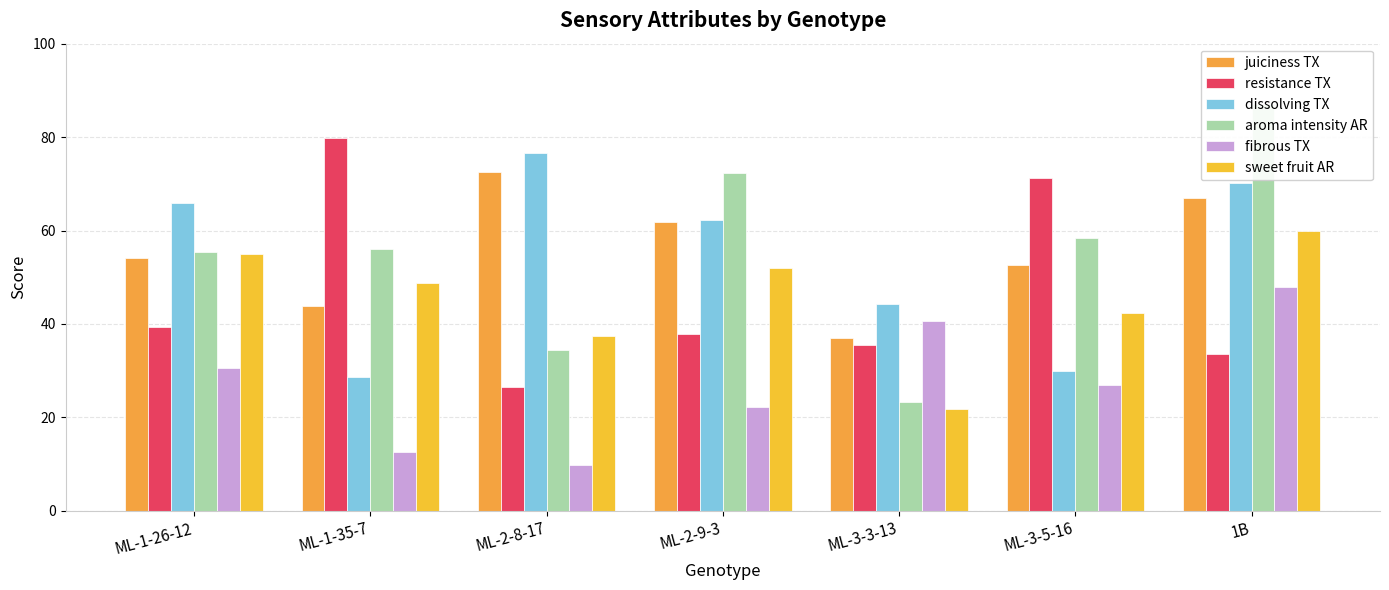

What is the minimum value for dissolving TX?

28.7